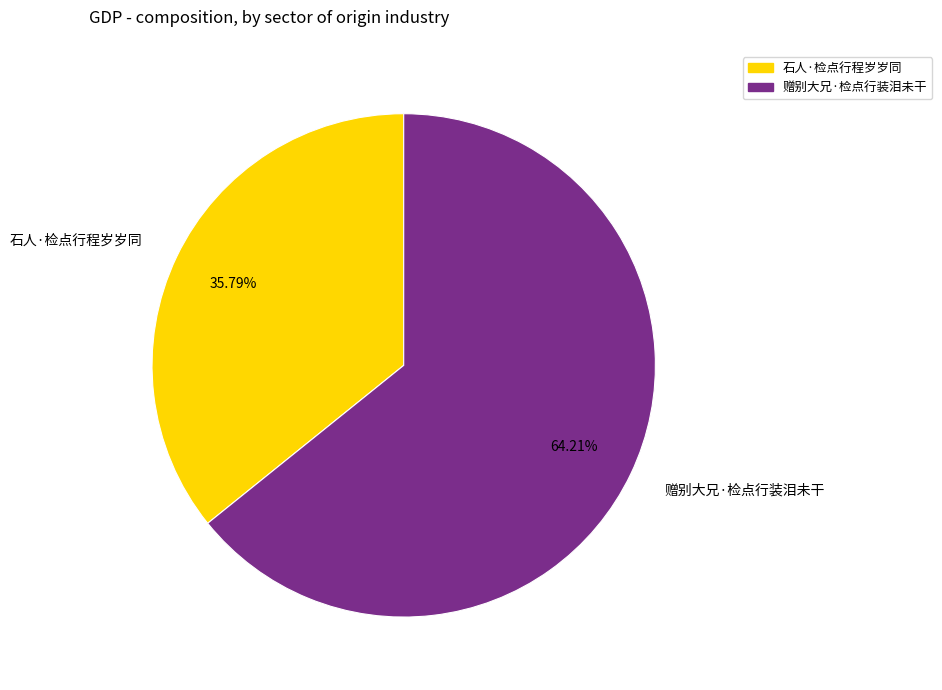

How many slices are in this pie chart?

2